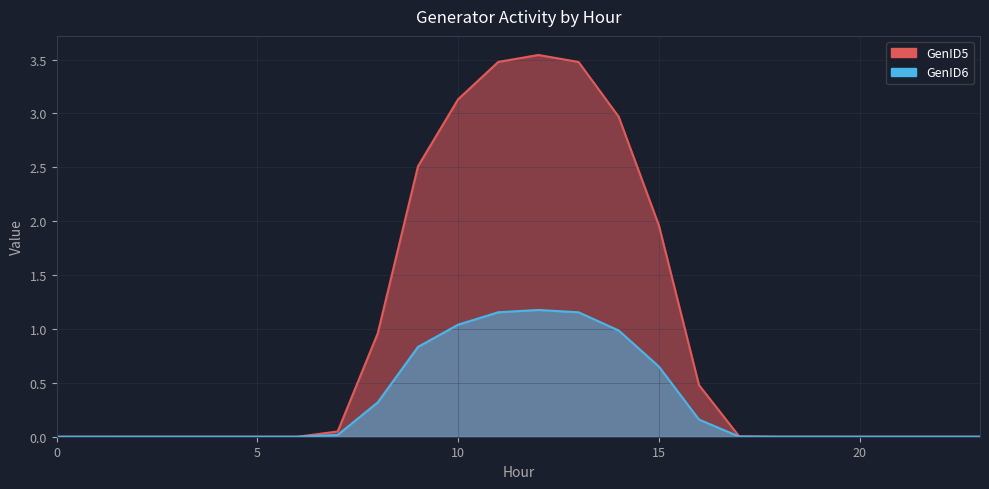

True or false: GenID5 has a value of 1.7 at 11.

False